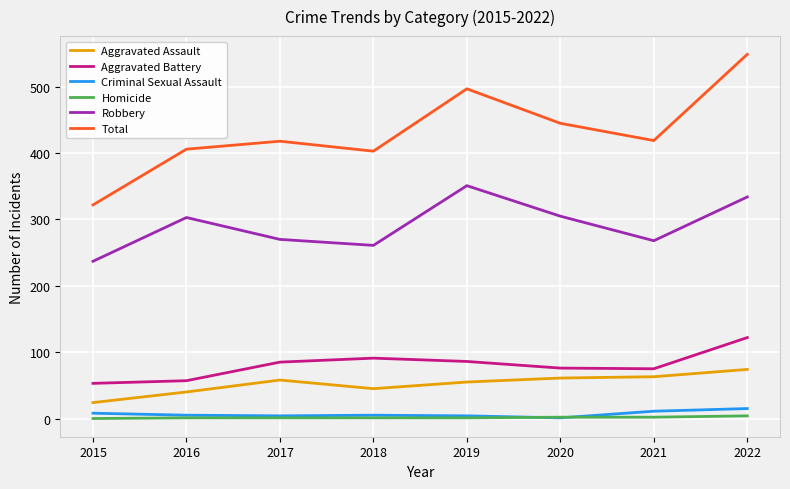

What is the minimum value for Aggravated Battery?

53